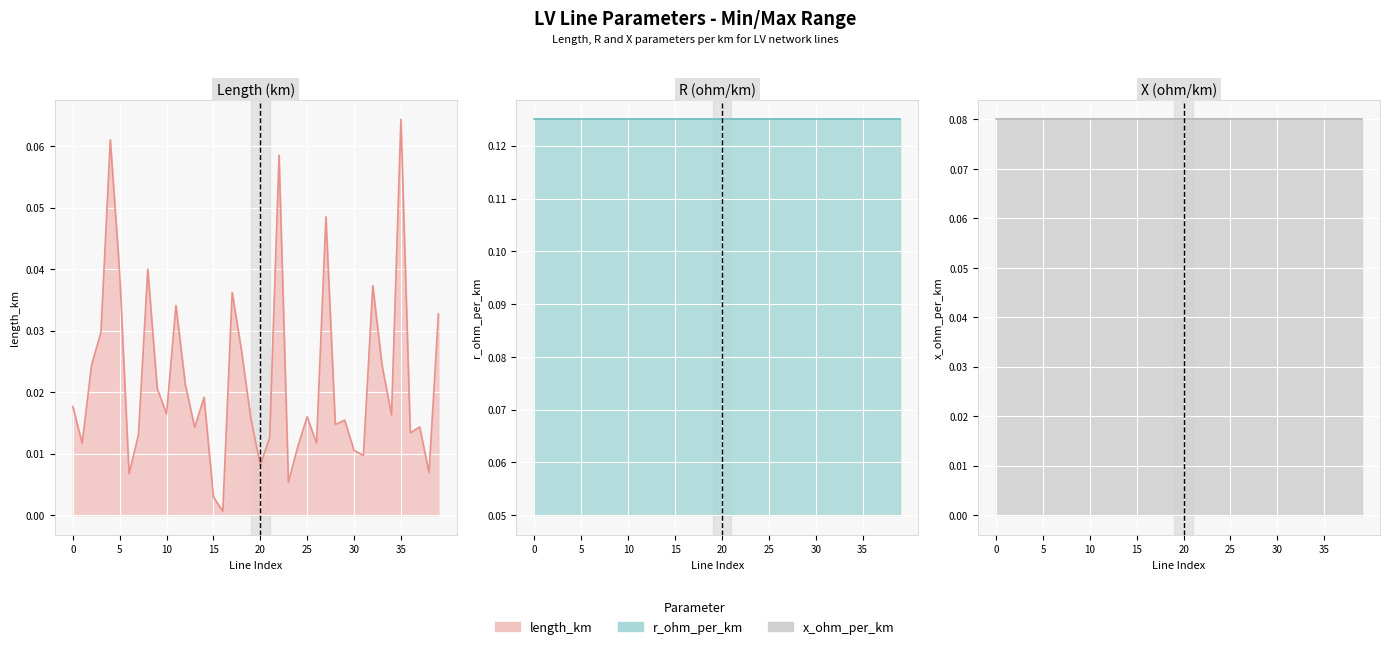

What is the average value of the r_ohm_per_km_line series?

0.1